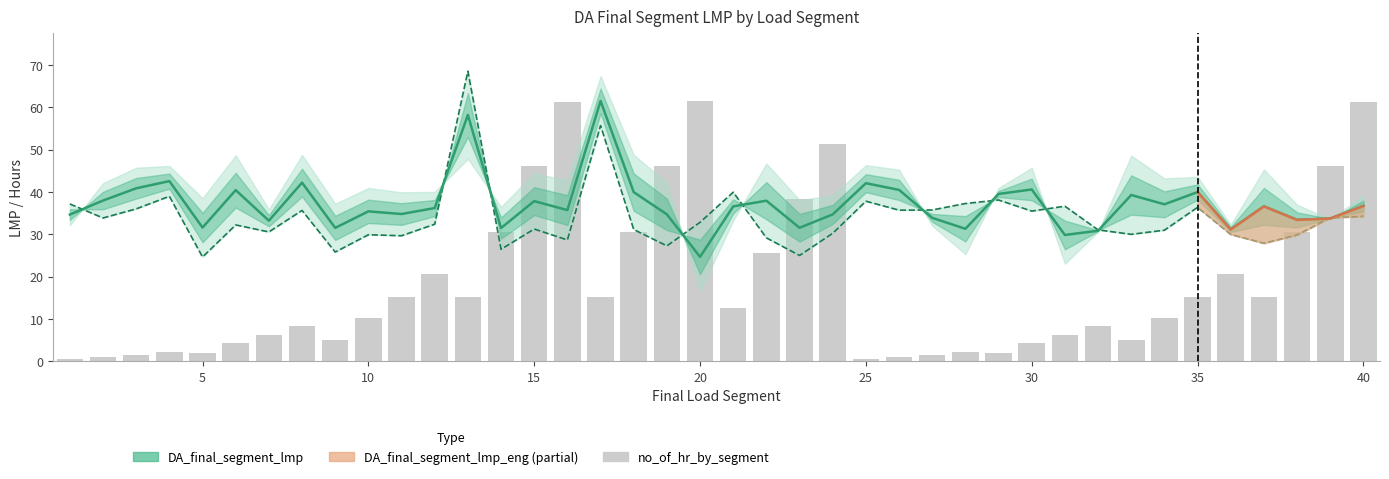

What is the minimum value shown in the chart?

0.5